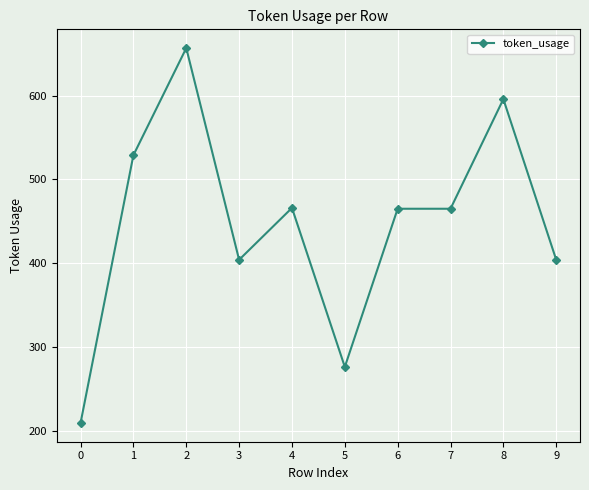

True or false: the data shows 209 at 0.

True